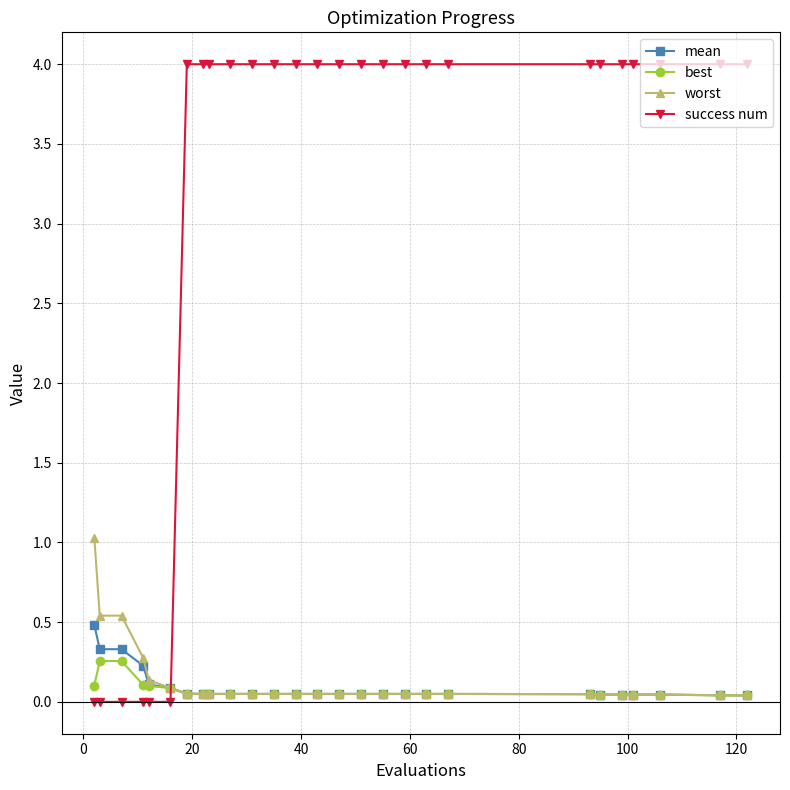

How many intersections are there between best and success num?

1